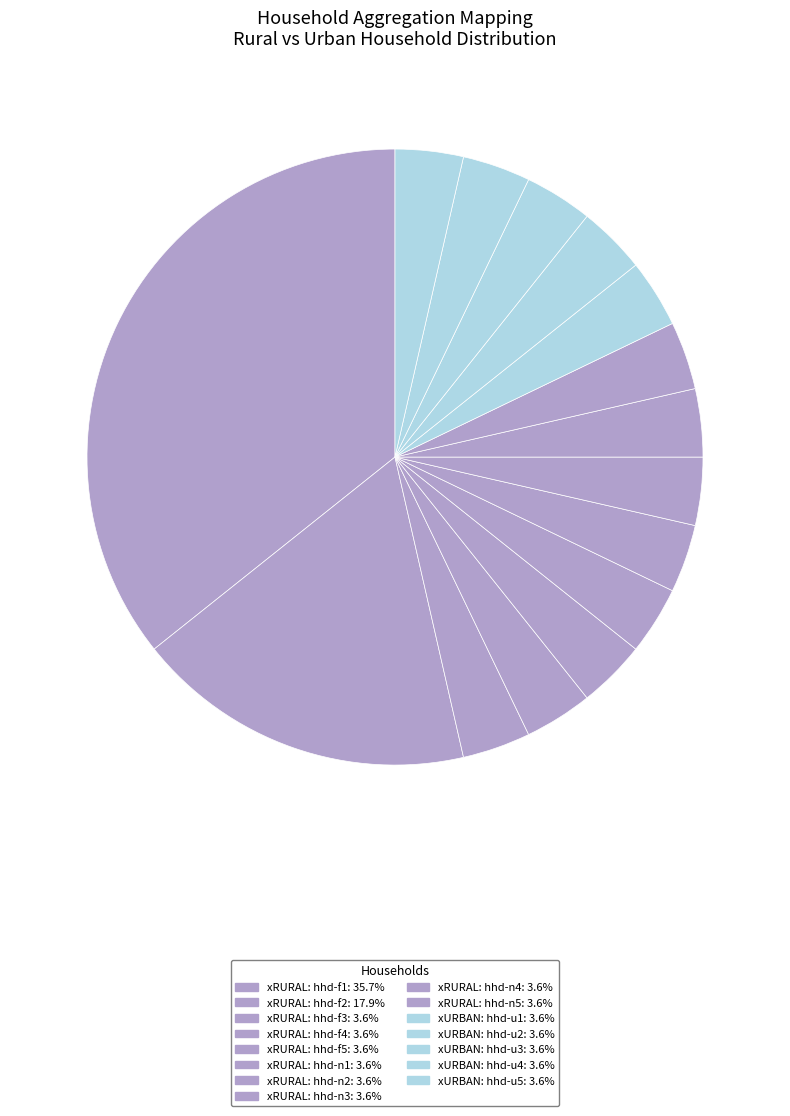

How many slices are in this pie chart?

15